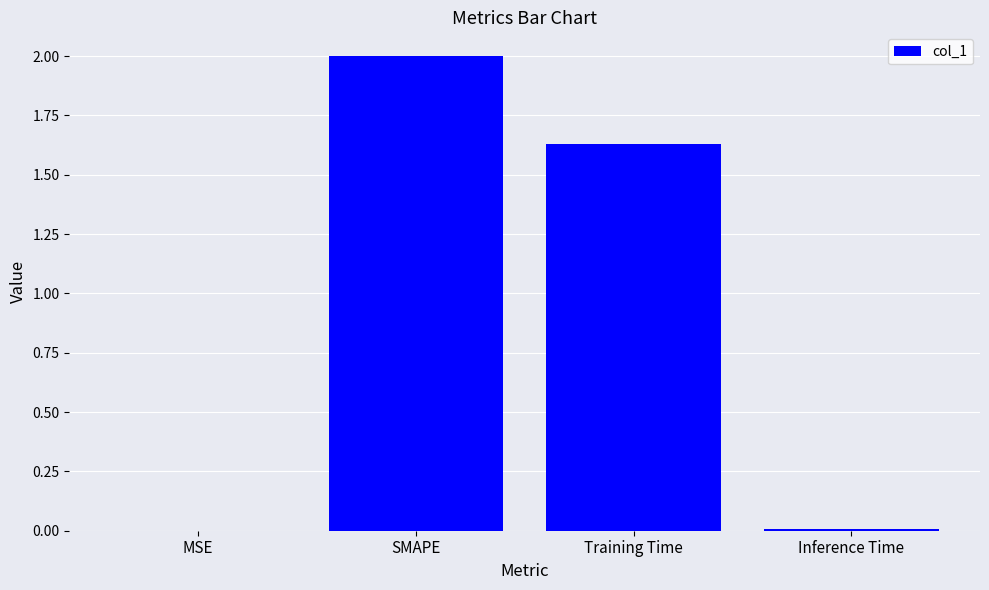

Which has a higher value, MSE or SMAPE?

SMAPE